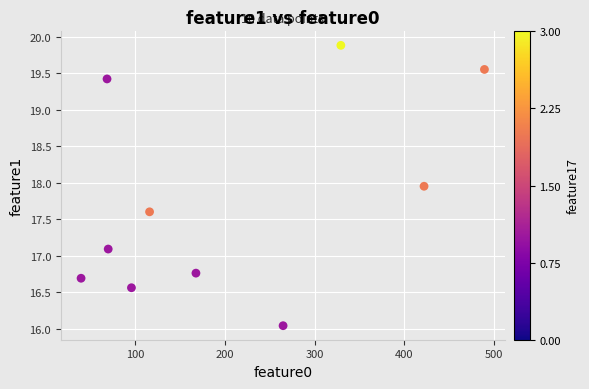

What Y value in the scatter plot is closest to 17?

17.1